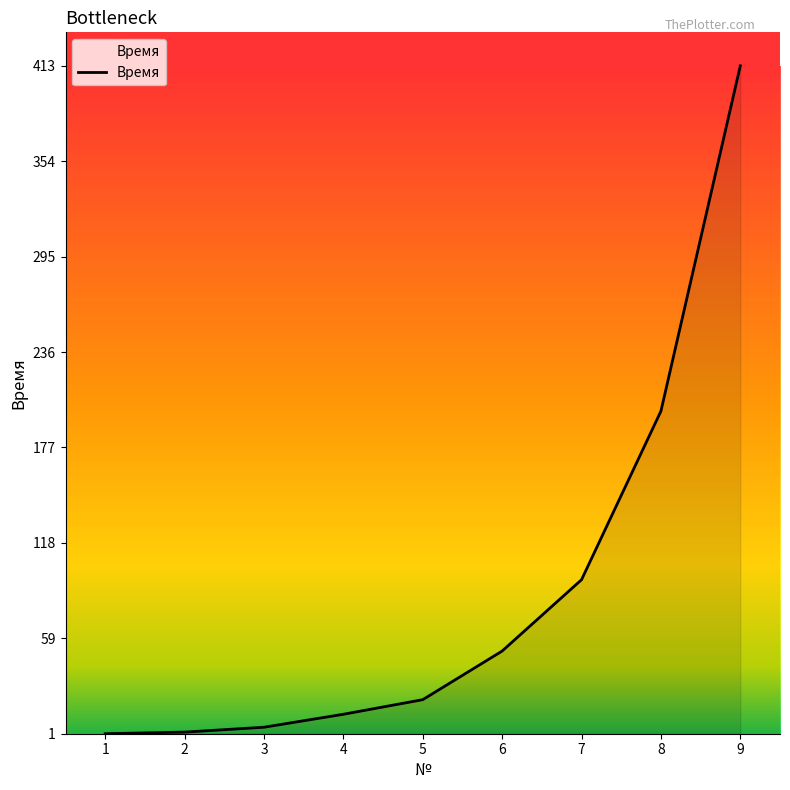

True or false: the data shows 729 at 9.

False